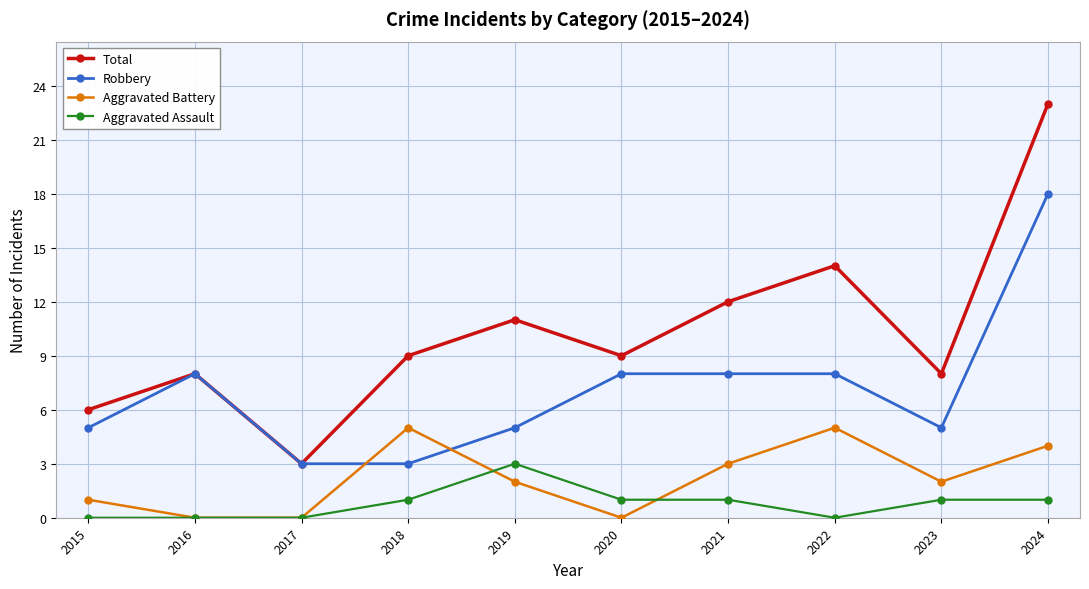

At which category is the sum across all series the highest?

2024